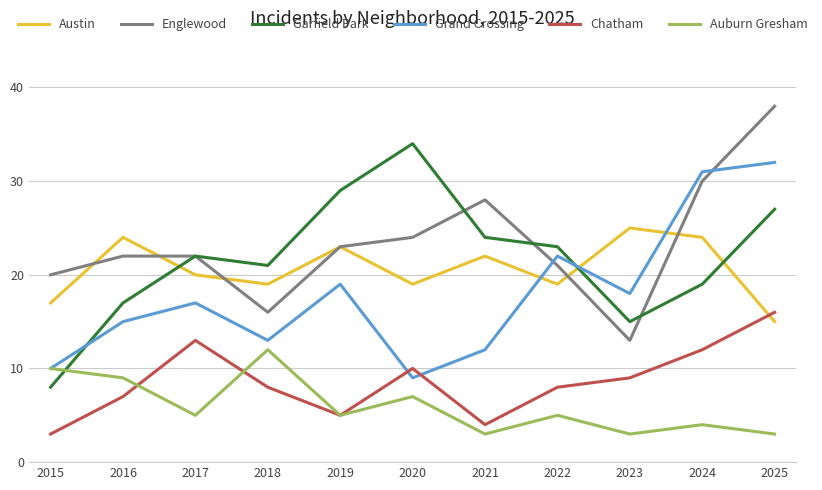

The value of Garfield Park at 2022 is 37. True or false?

False